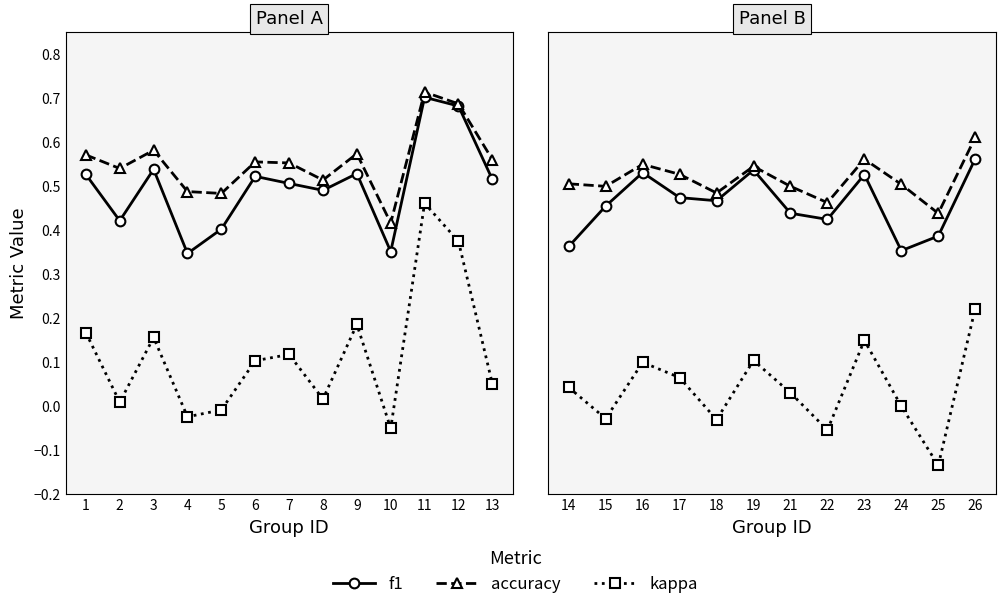

Where is the first local minimum for accuracy?

15